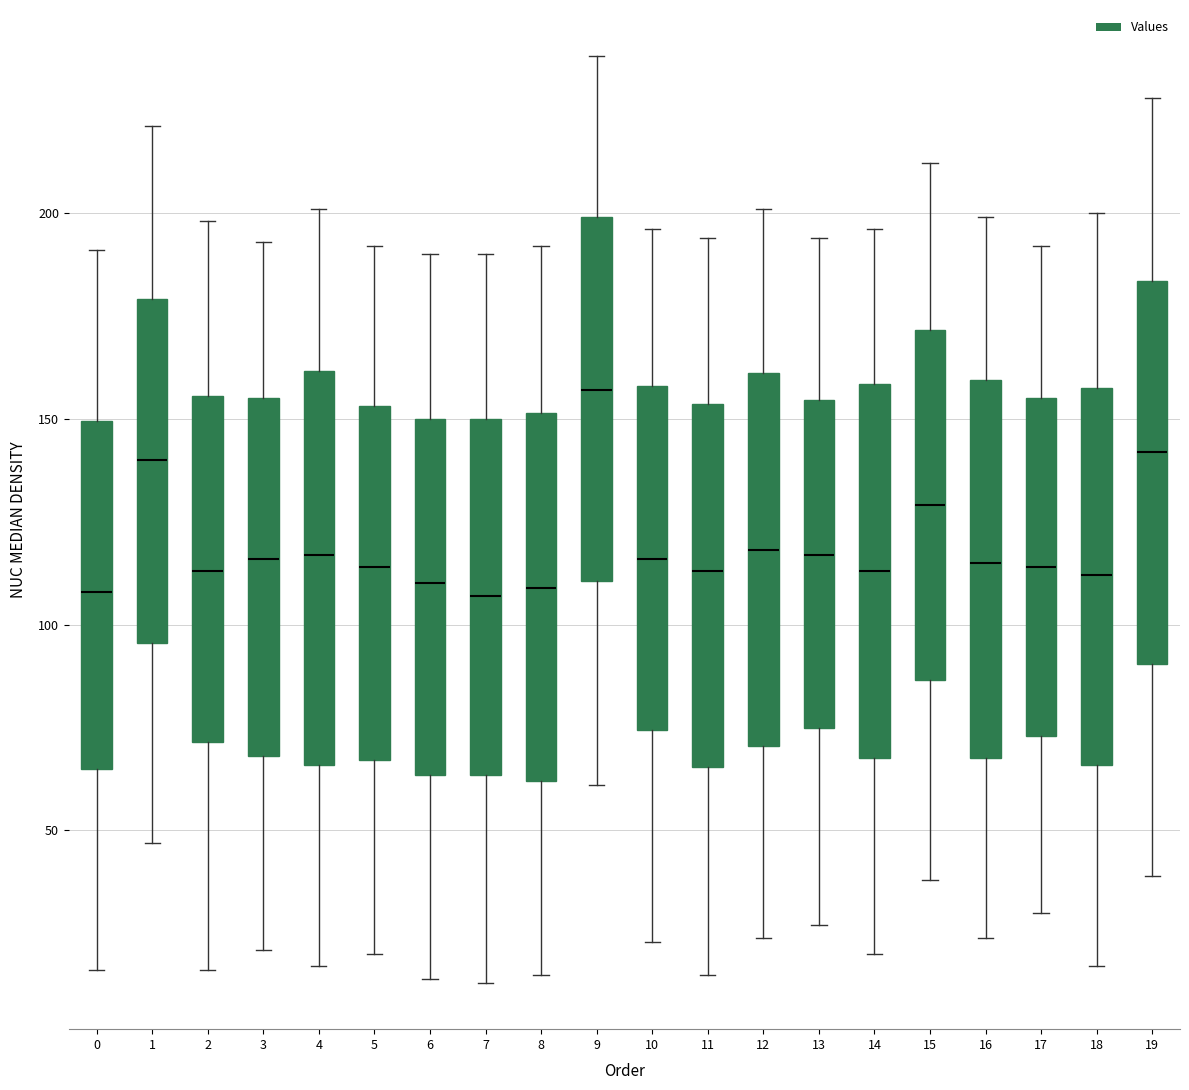

Reading left to right, transcribe this box plot: for each box, give where its median line is, the range the box spans, and where its two whiskers end, as read against the y-axis. The values are not printed on the chart, so give them approximately, as read against the axis.

0: median 110, box 65 to 150, whiskers 15 to 190
1: median 140, box 95 to 180, whiskers 45 to 220
2: median 115, box 70 to 155, whiskers 15 to 200
3: median 115, box 70 to 155, whiskers 20 to 195
4: median 115, box 65 to 160, whiskers 15 to 200
5: median 115, box 65 to 155, whiskers 20 to 190
6: median 110, box 65 to 150, whiskers 15 to 190
7: median 105, box 65 to 150, whiskers 15 to 190
8: median 110, box 60 to 150, whiskers 15 to 190
9: median 155, box 110 to 200, whiskers 60 to 240
10: median 115, box 75 to 160, whiskers 25 to 195
11: median 115, box 65 to 155, whiskers 15 to 195
12: median 120, box 70 to 160, whiskers 25 to 200
13: median 115, box 75 to 155, whiskers 25 to 195
14: median 115, box 70 to 160, whiskers 20 to 195
15: median 130, box 85 to 170, whiskers 40 to 210
16: median 115, box 70 to 160, whiskers 25 to 200
17: median 115, box 75 to 155, whiskers 30 to 190
18: median 110, box 65 to 160, whiskers 15 to 200
19: median 140, box 90 to 185, whiskers 40 to 230